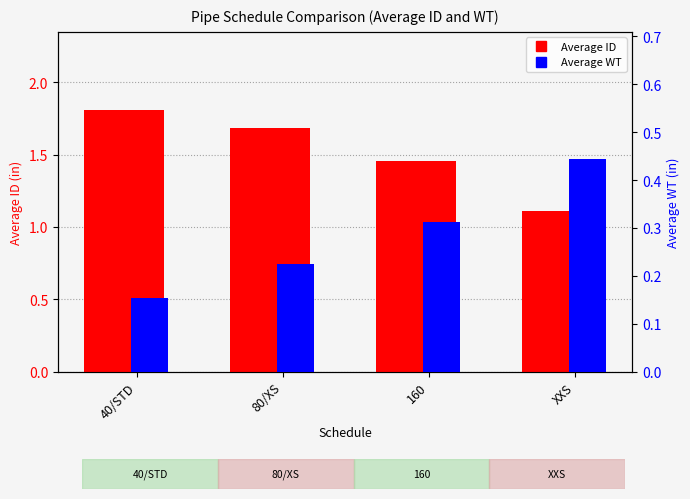

What is the label of the 4th bar from the right?

40/STD